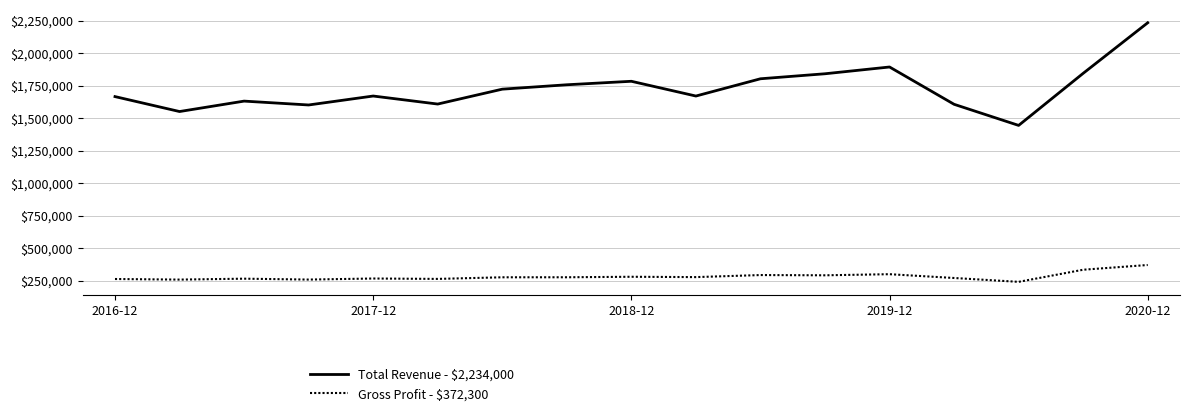

What is the minimum value shown in the chart?

242800